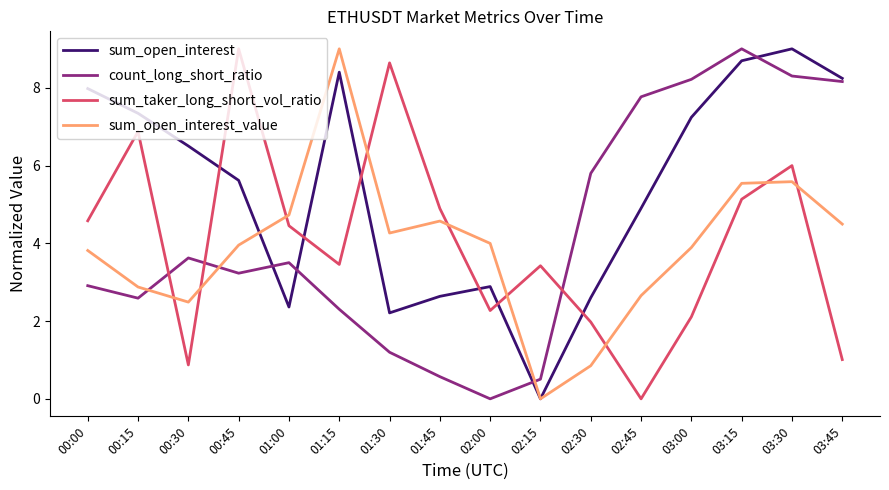

What is the difference between the sum_taker_long_short_vol_ratio values at 03:00 and 01:30?

6.5